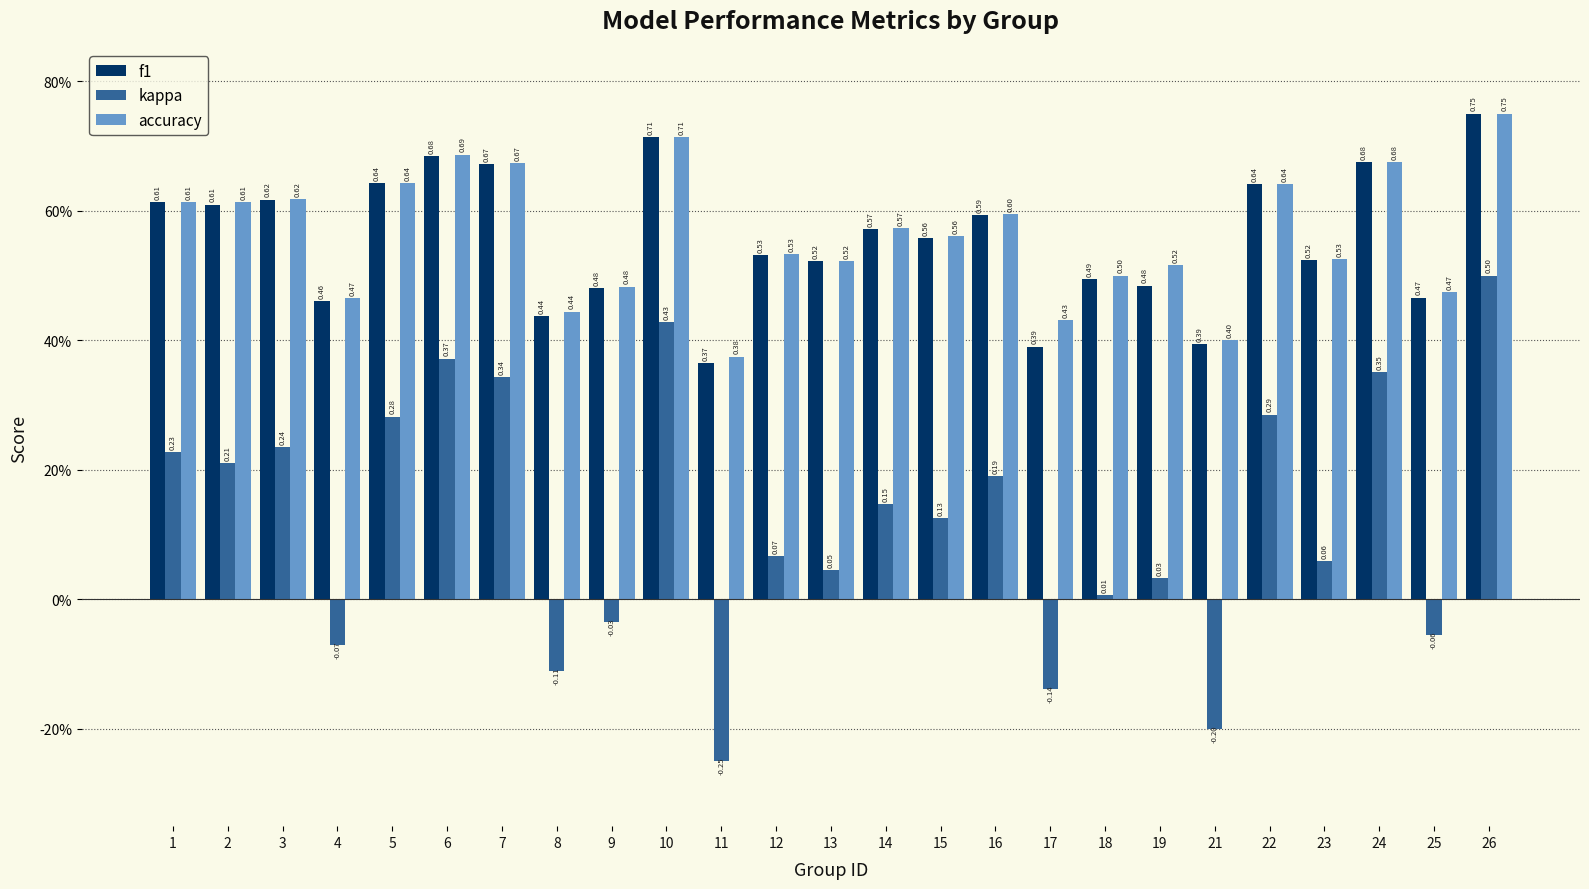

What is the spread (max minus min) of values at 16?

0.4